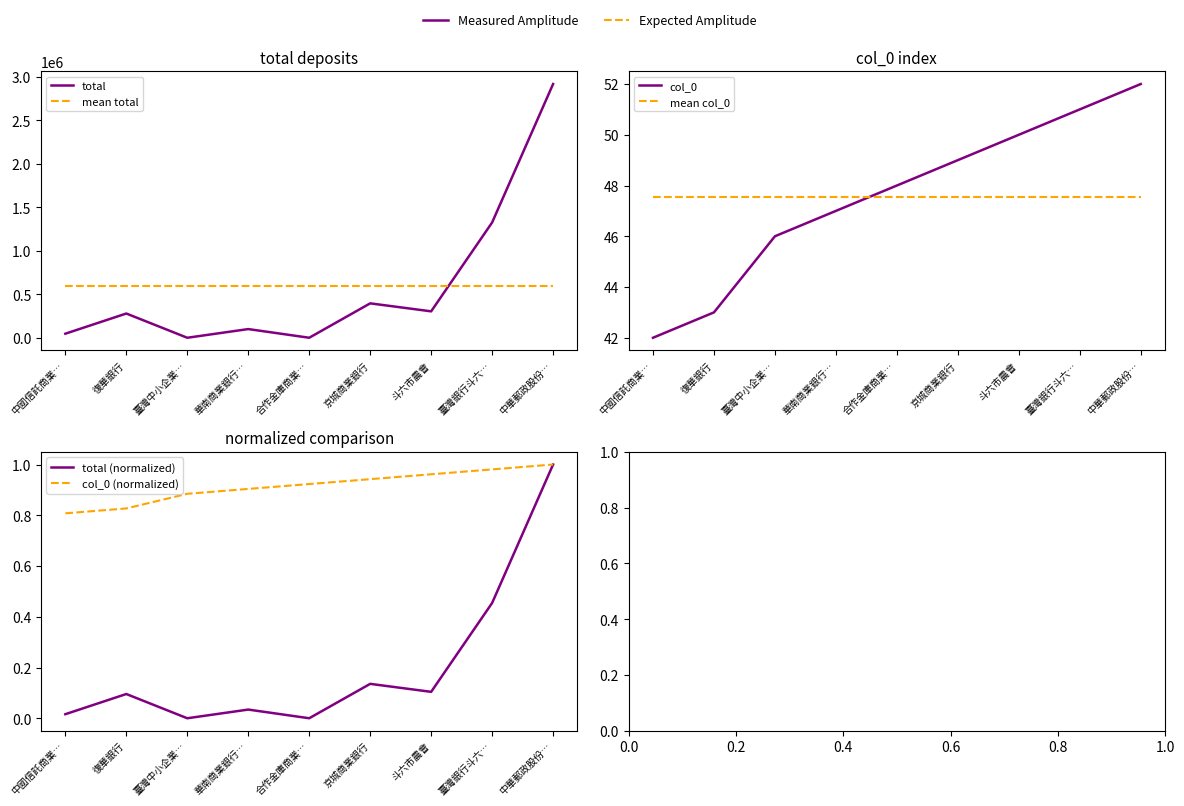

True or false: total (normalized) and mean col_0 intersect in this chart.

False